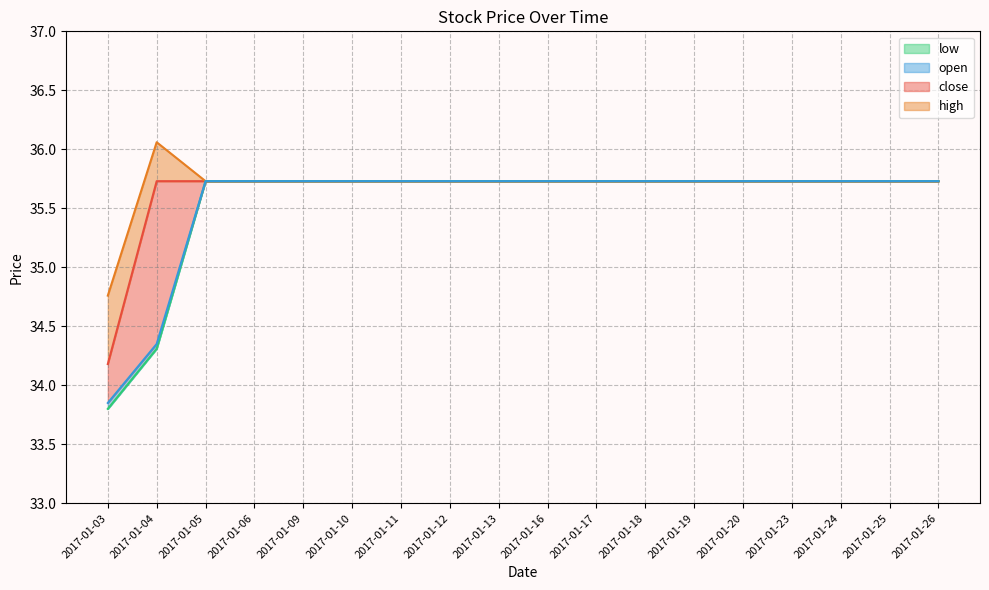

The value of open at 2017-01-19 is 12.7. True or false?

False